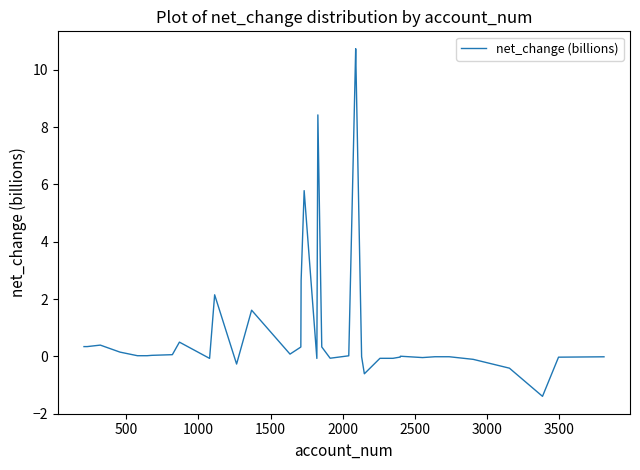

What is the minimum value shown in the chart?

-1.4